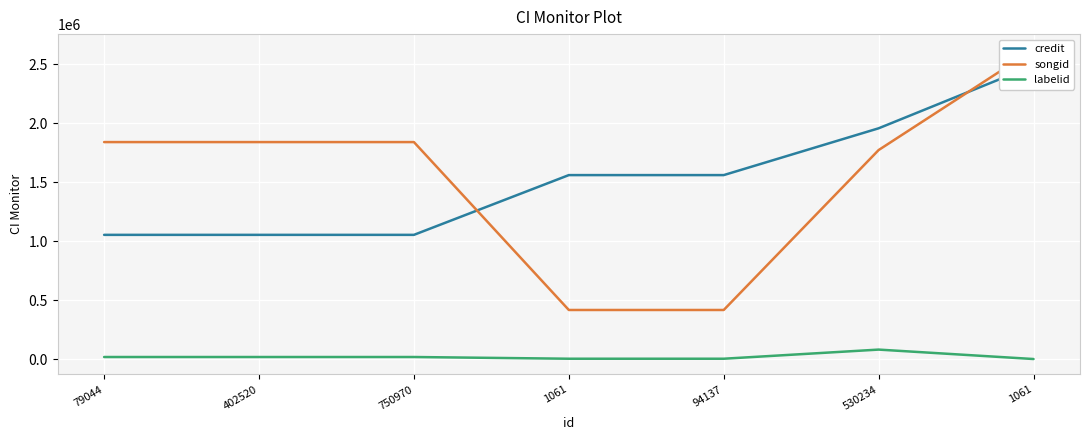

Which series has the largest range (max minus min)?

songid